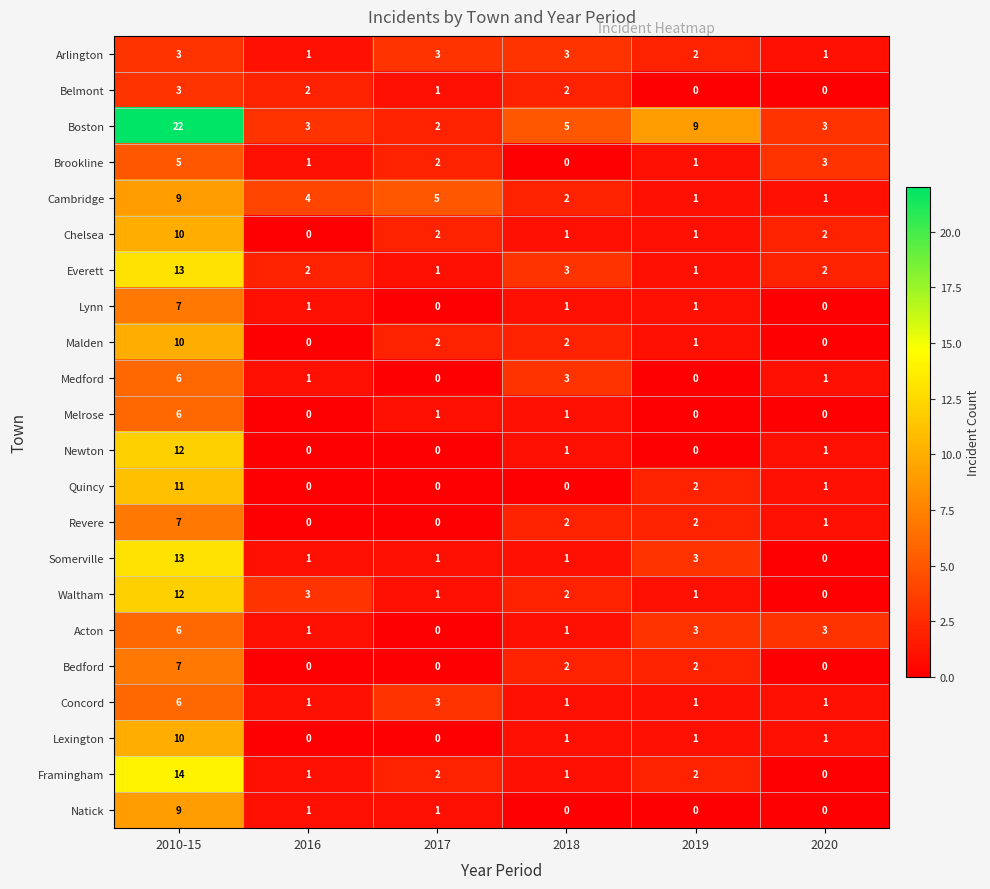

Is it true that Chelsea equals 0 at 2016?

True